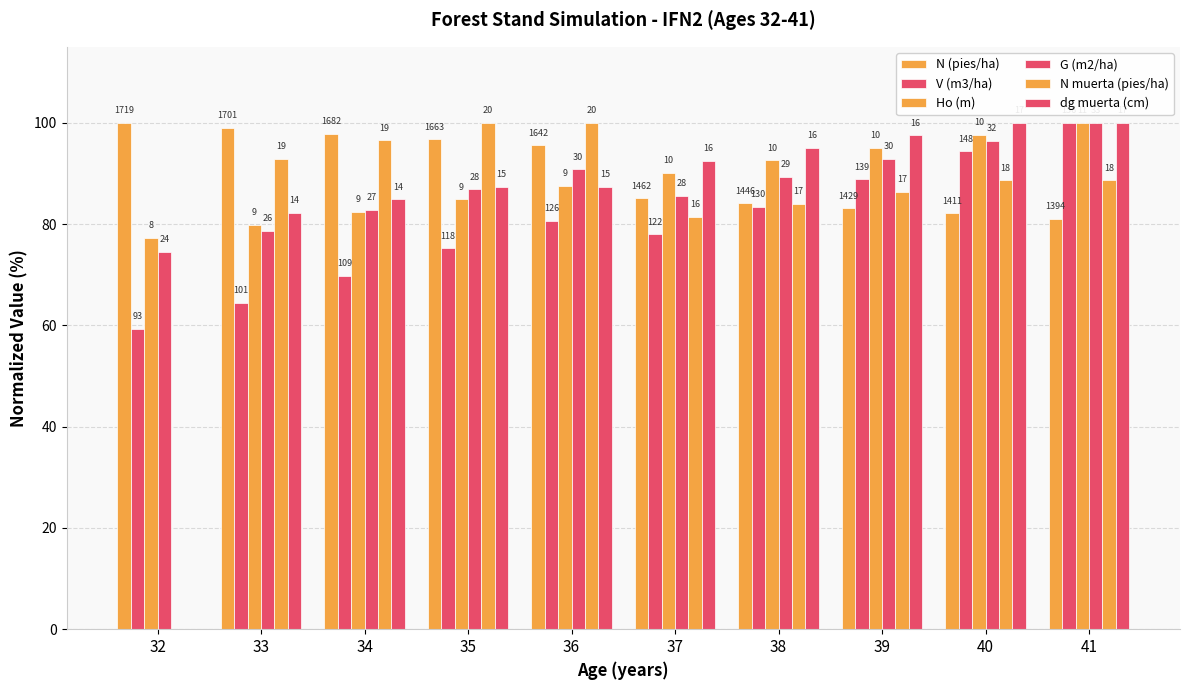

How many groups of bars are there?

10